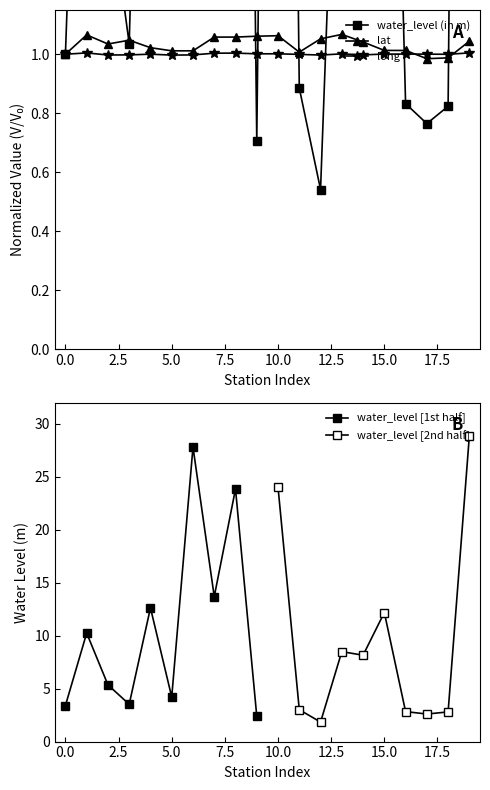

Does the chart have visible grid lines?

No